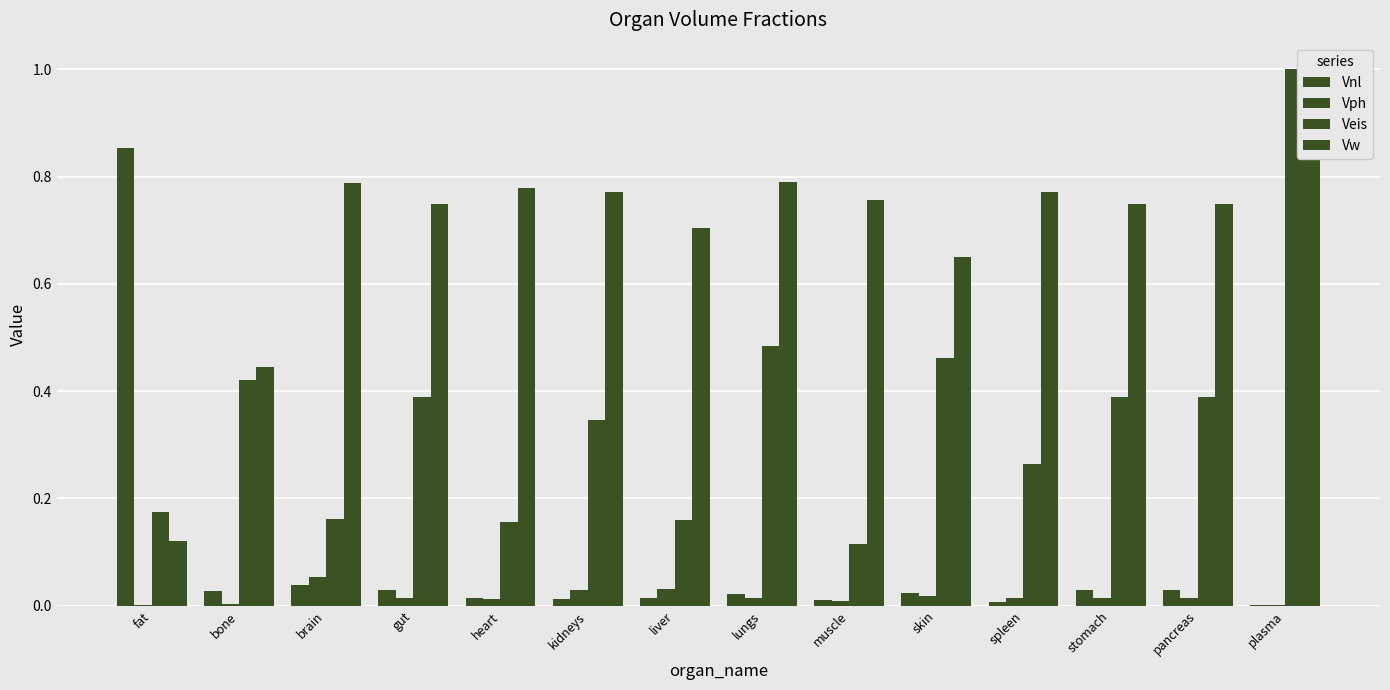

At how many categories does at least one series exceed 0?

14